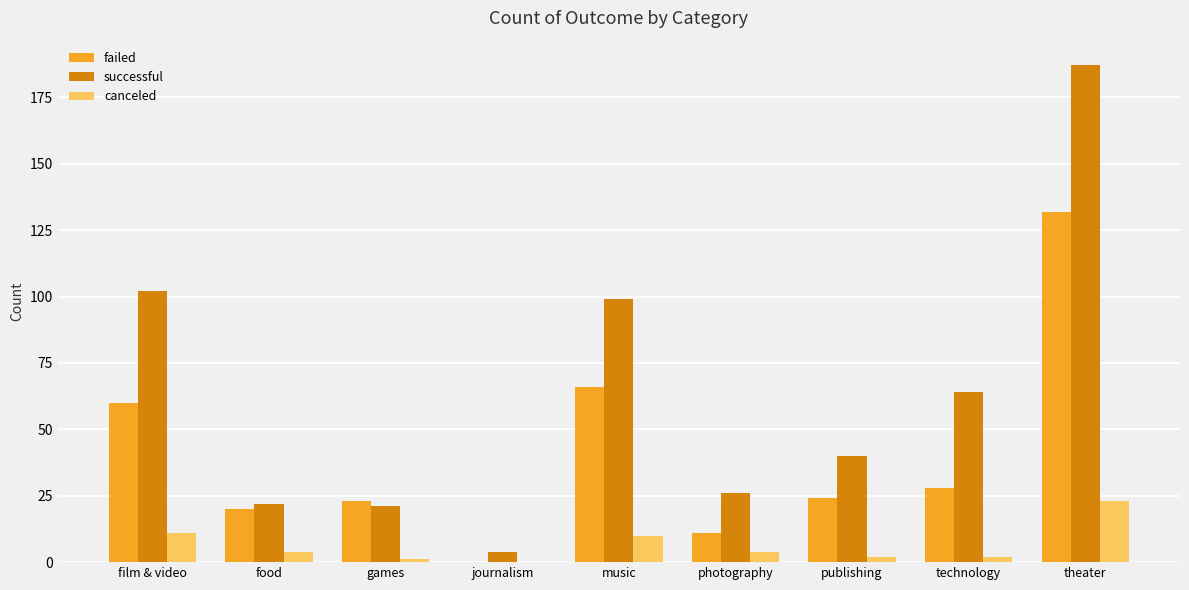

Reading left to right, what are all the values shown in this chart?

failed: 60	20	23	0	66	11	24	28	132
successful: 102	22	21	4	99	26	40	64	187
canceled: 11	4	1	0	10	4	2	2	23